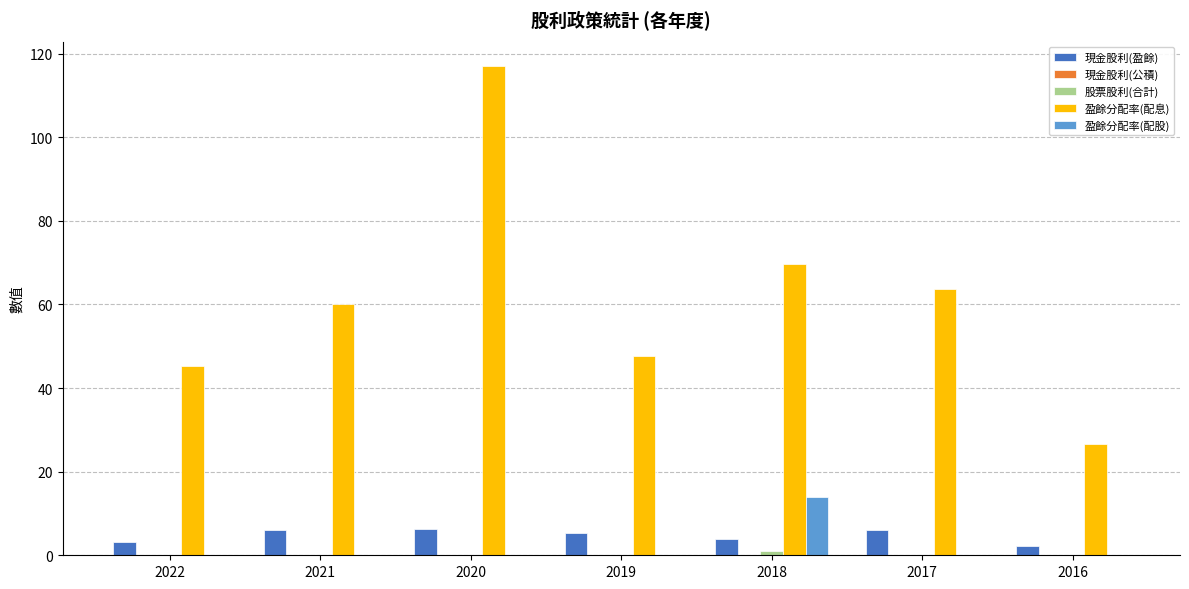

What is the total value across all series at 2019?

53.0